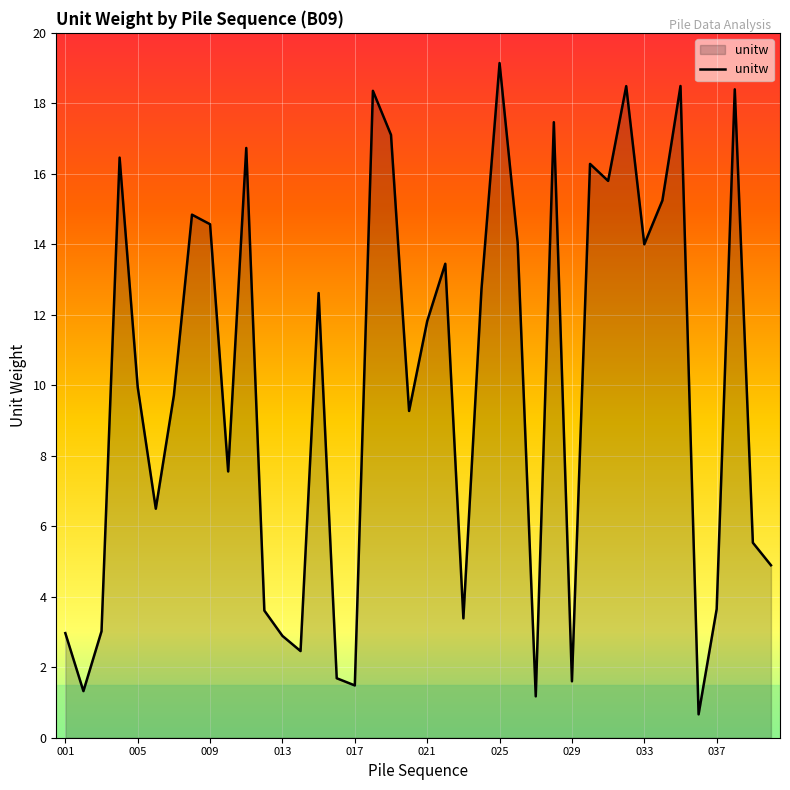

What is the maximum value shown in the chart?

19.1